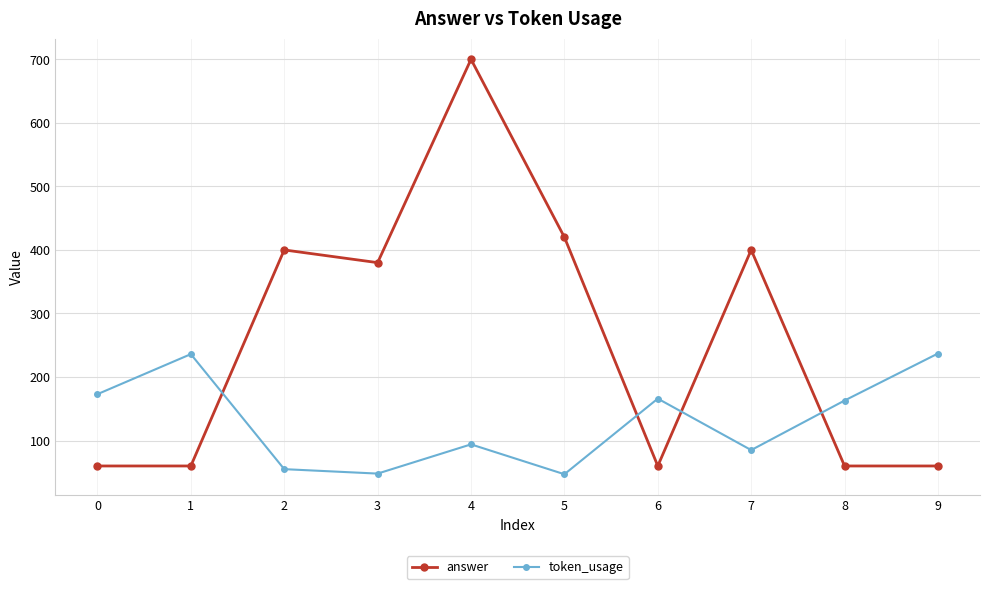

What is the difference between the highest and lowest values at 6?

106